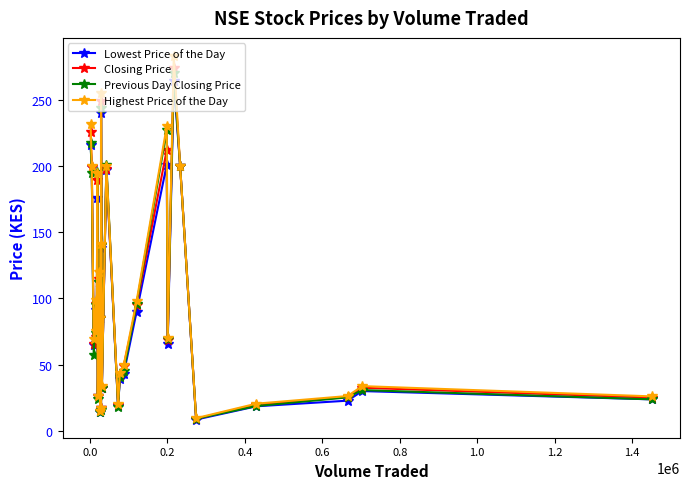

At how many categories does at least one series exceed 134?

9